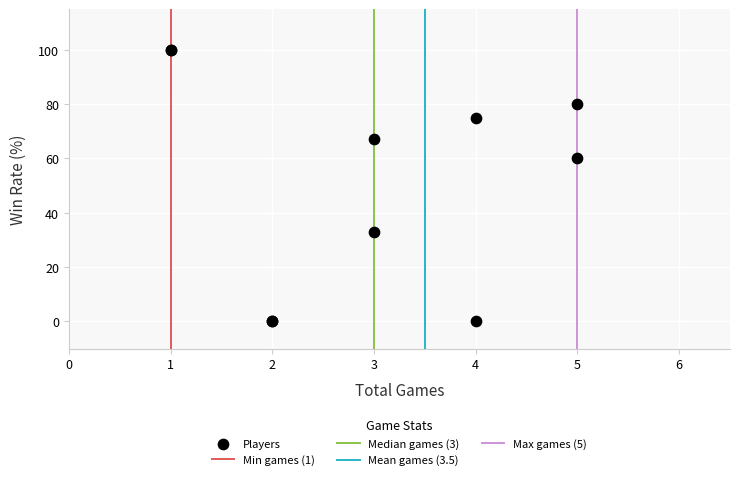

What Y value in the scatter plot is closest to 50?

60